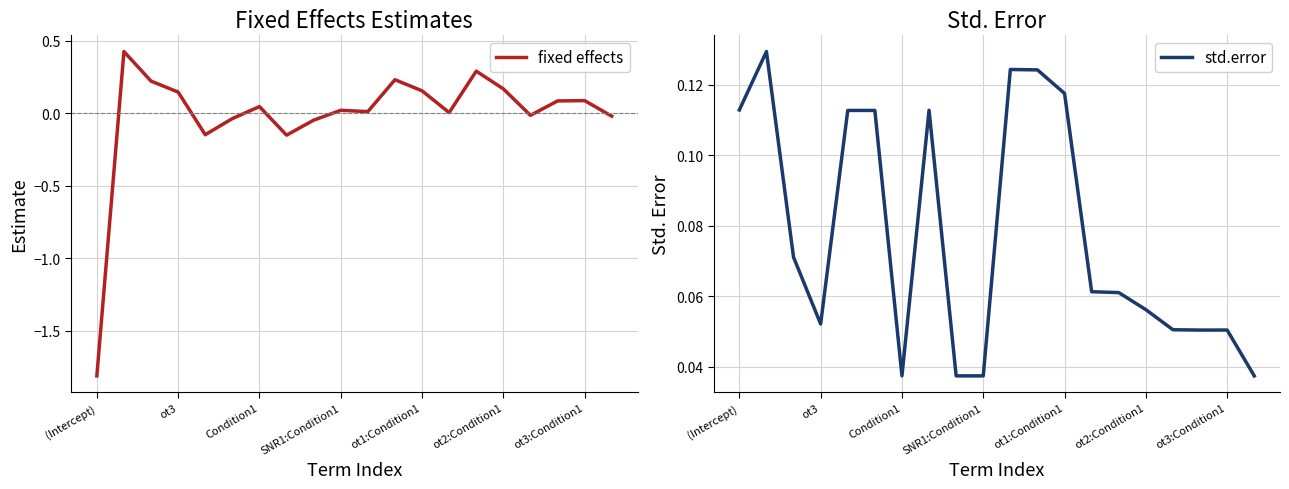

Does the chart display data point markers on the line(s)?

No